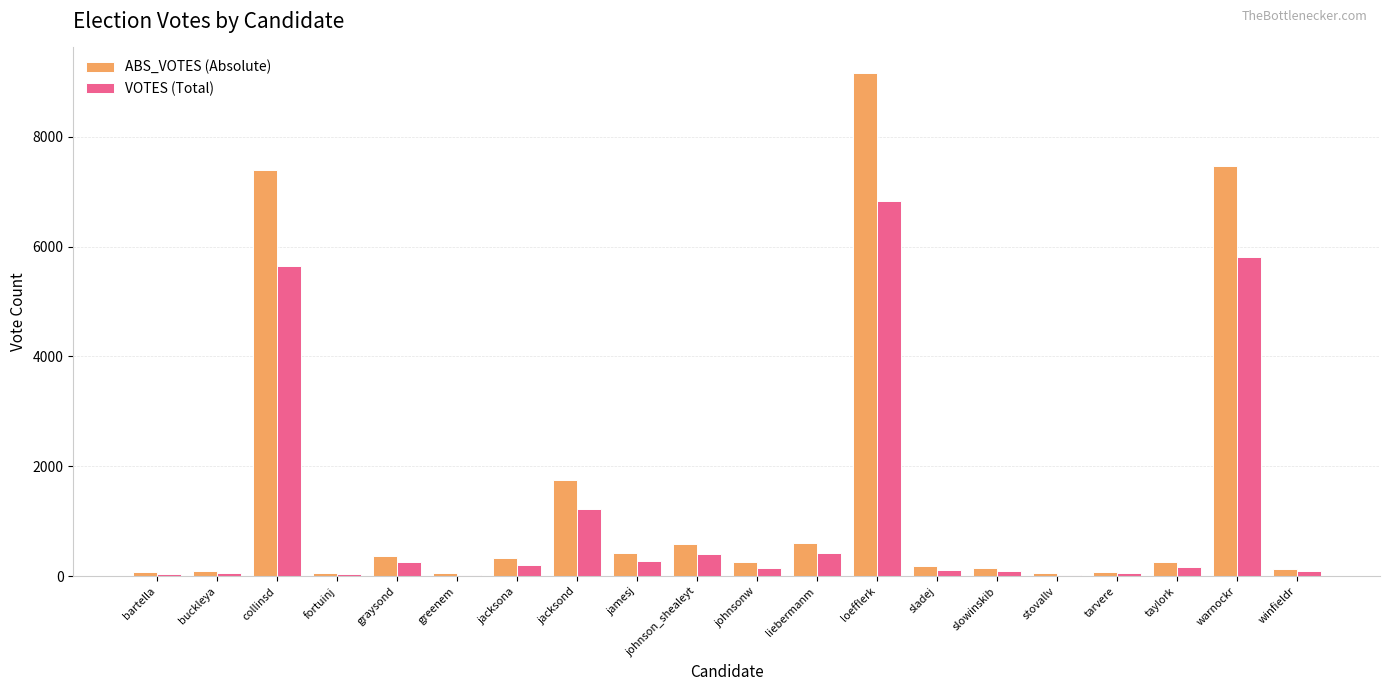

What position from the left is slowinskib?

15